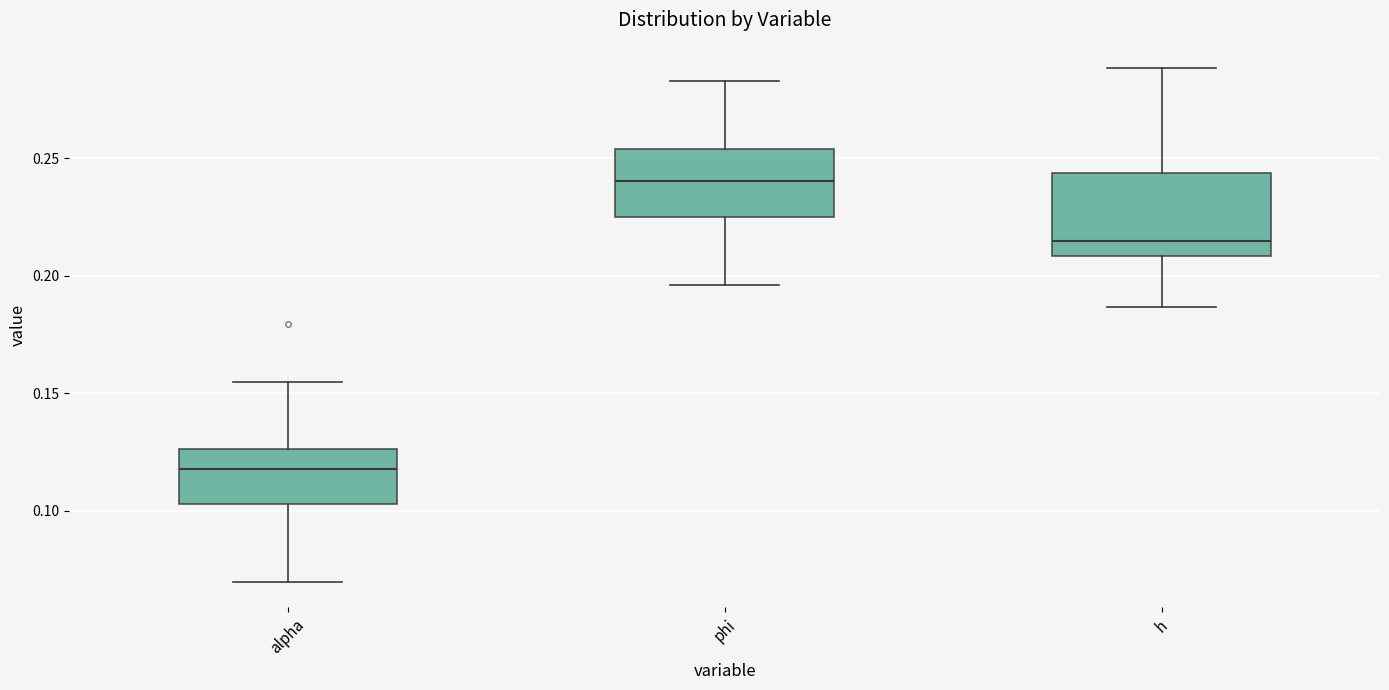

Which box's median line is the lowest?

alpha